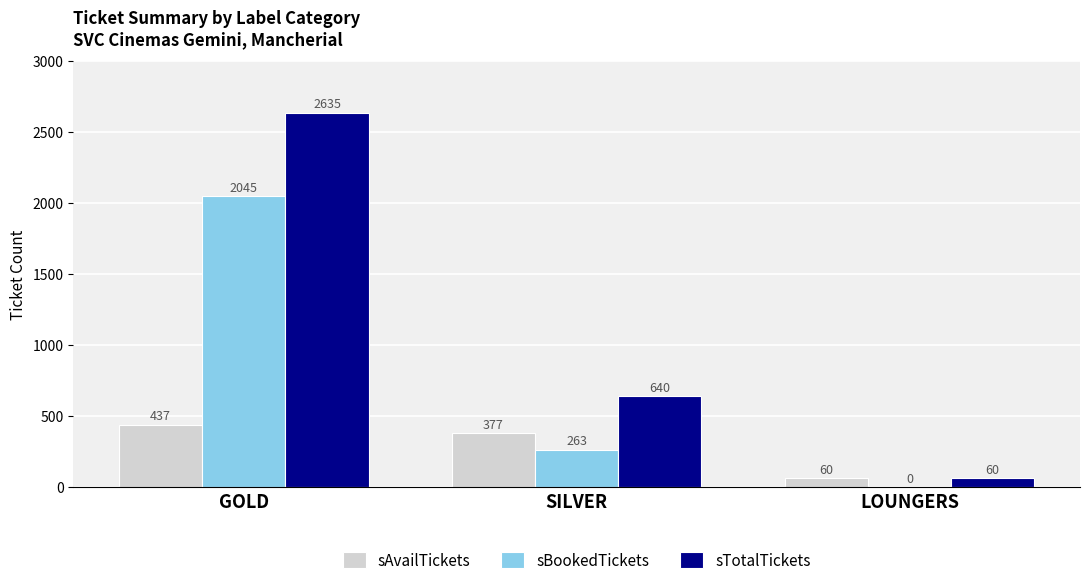

At which category is the sum across all series the highest?

GOLD